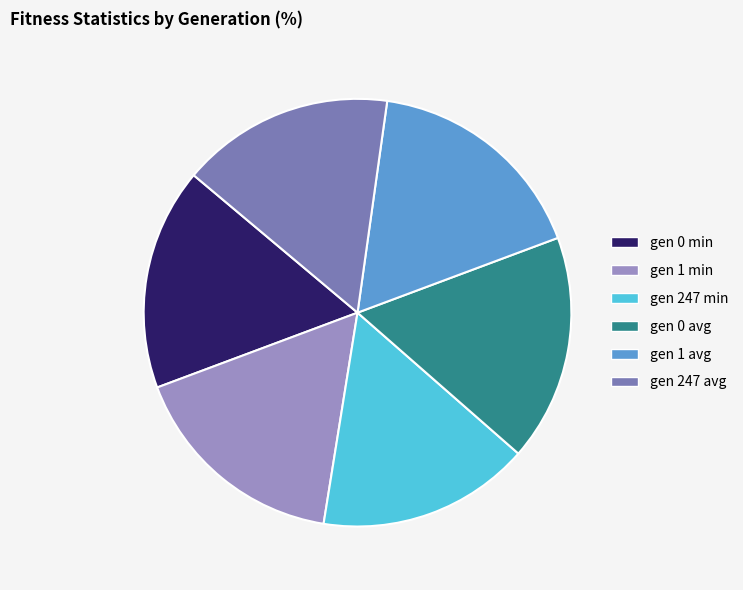

Is it true that gen 1 min is 17% of the pie?

True